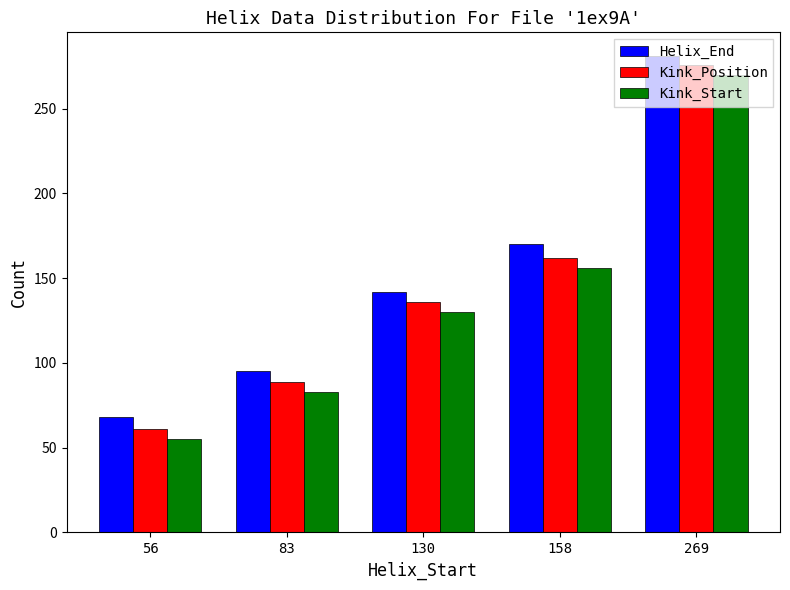

Which series changed the most between 83 and 158?

Helix_End